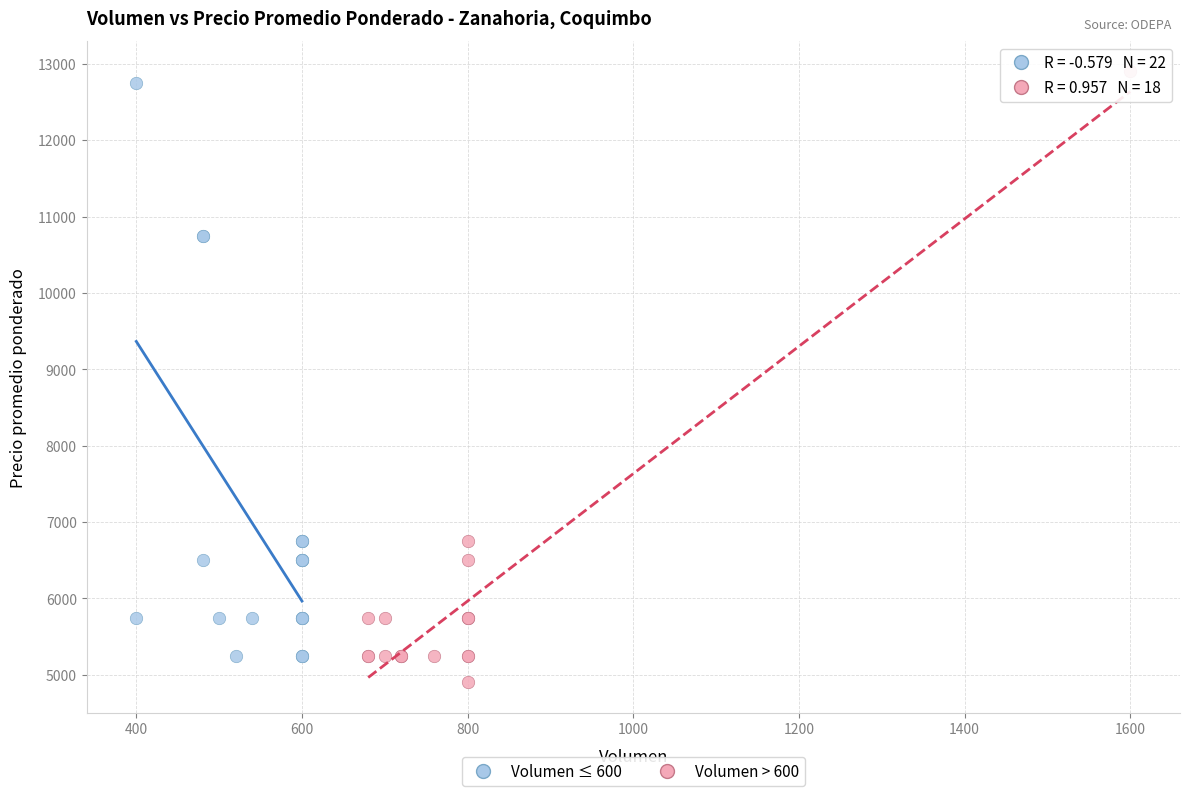

What are all the series names shown in the legend?

Volumen ≤ 600, Volumen > 600